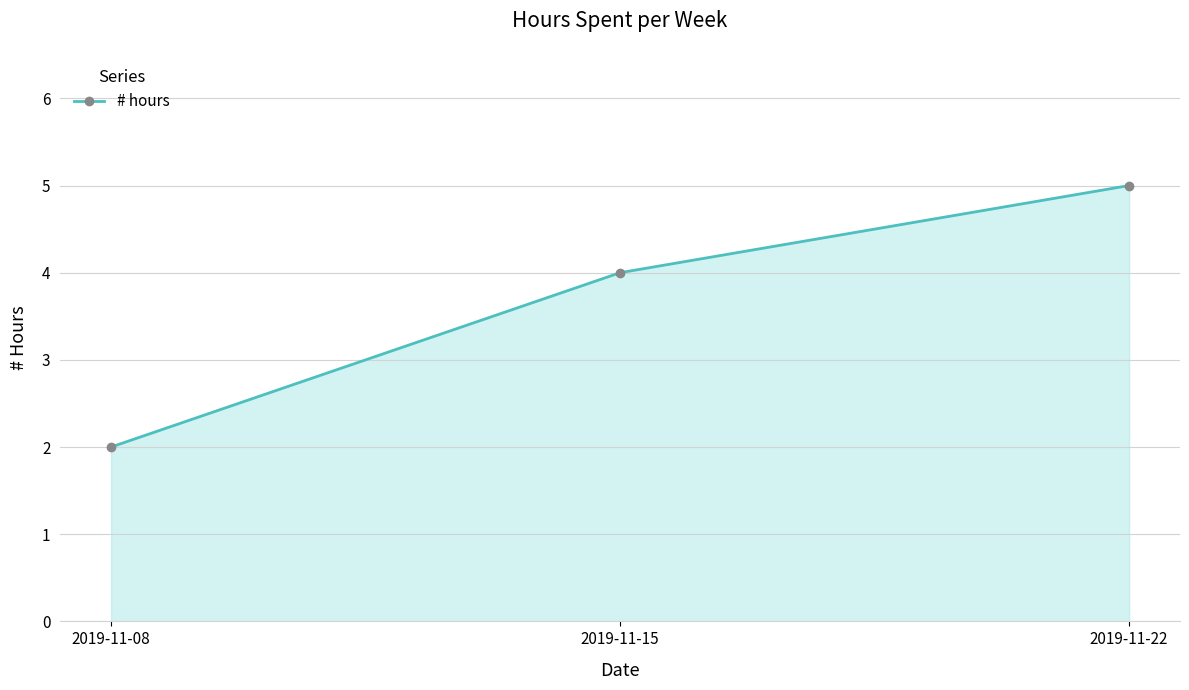

What is the sum of all values?

11